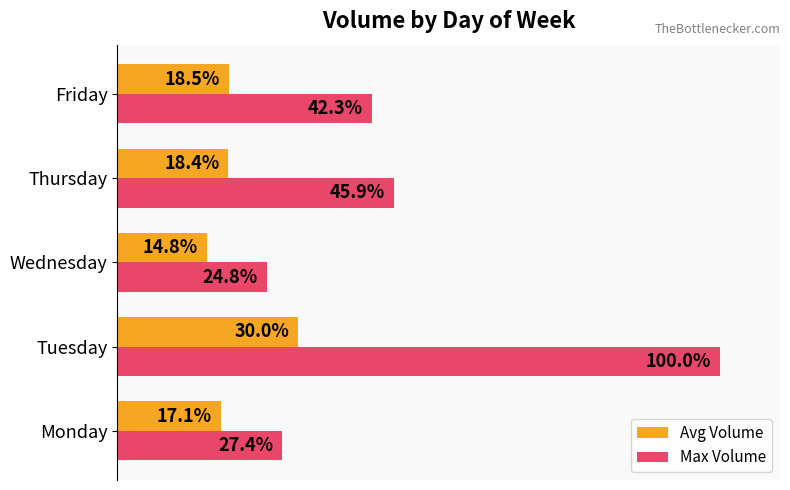

Which series has the largest total across all categories?

Max Volume